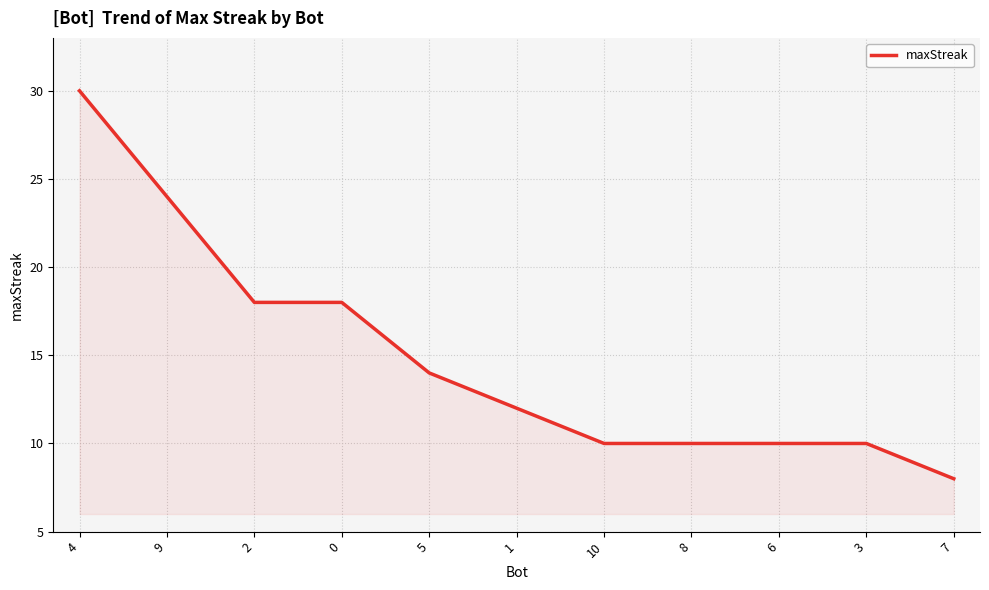

Does the chart display data point markers on the line(s)?

No